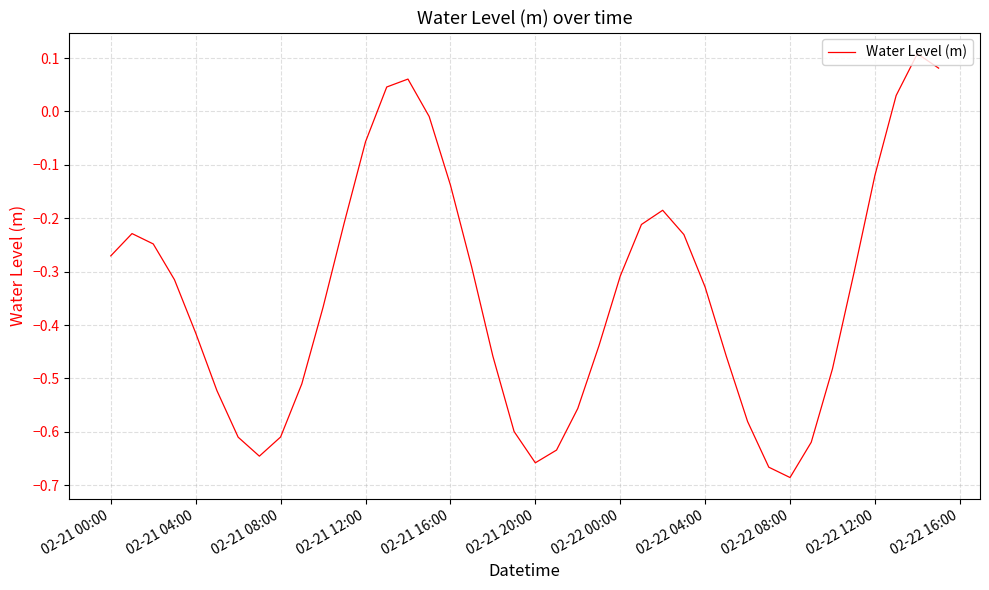

What is the difference between the maximum and minimum values?

0.8